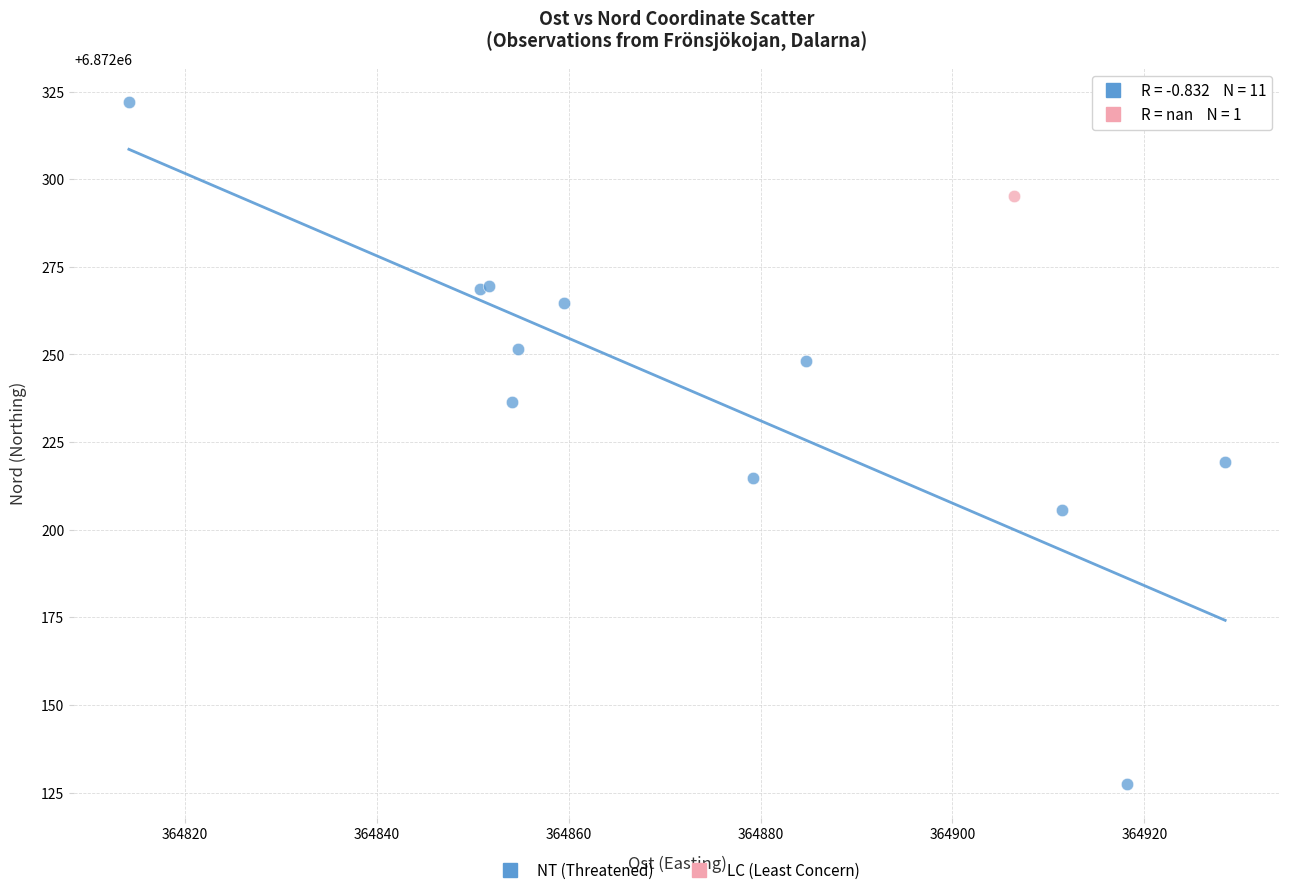

What are all the series names shown in the legend?

NT (Threatened), LC (Least Concern)